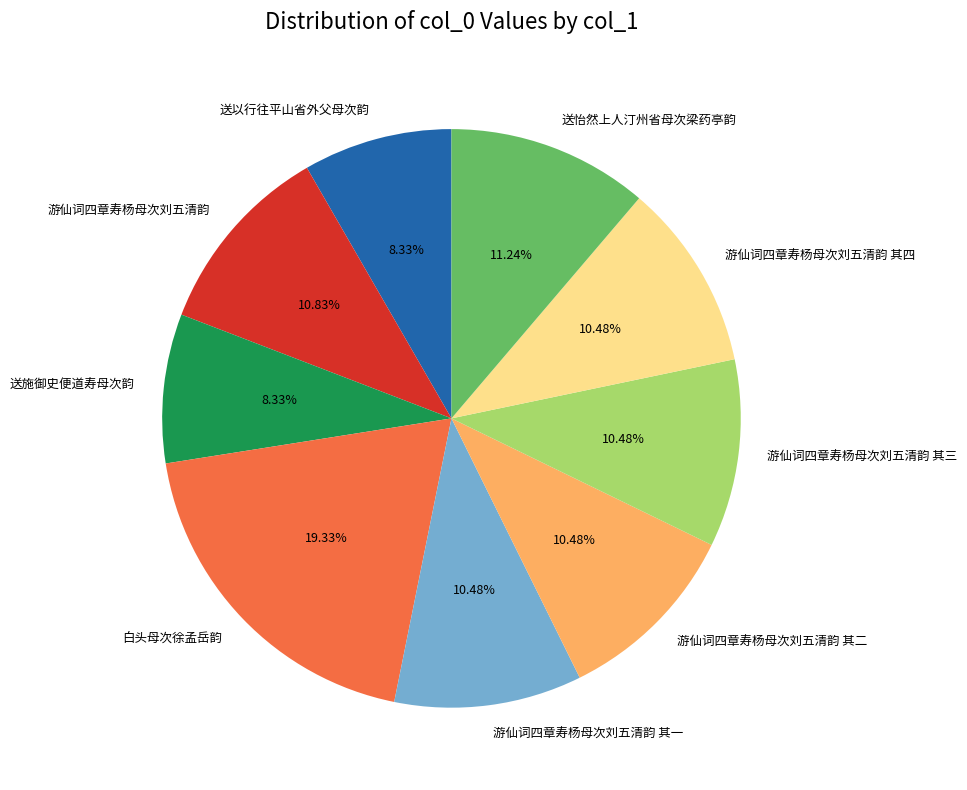

Approximately how many times larger is the value at 游仙词四章寿杨母次刘五清韵 其四 compared to 游仙词四章寿杨母次刘五清韵 其二?

1.0